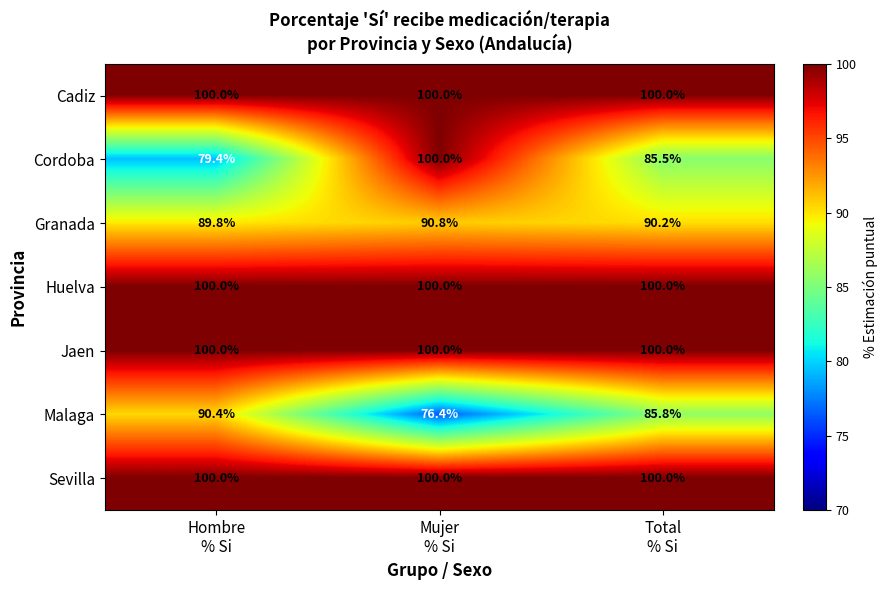

What is the lowest value of the Cadiz series?

100.0